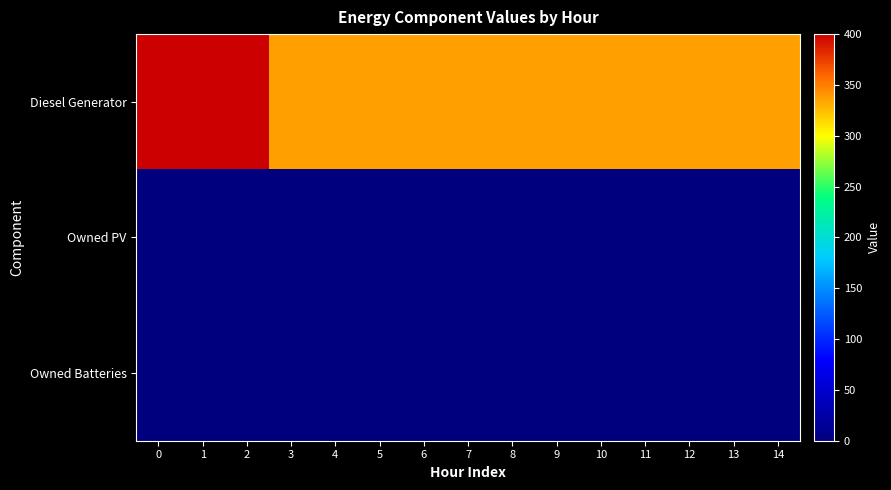

What is the total value across all series at 7?

336